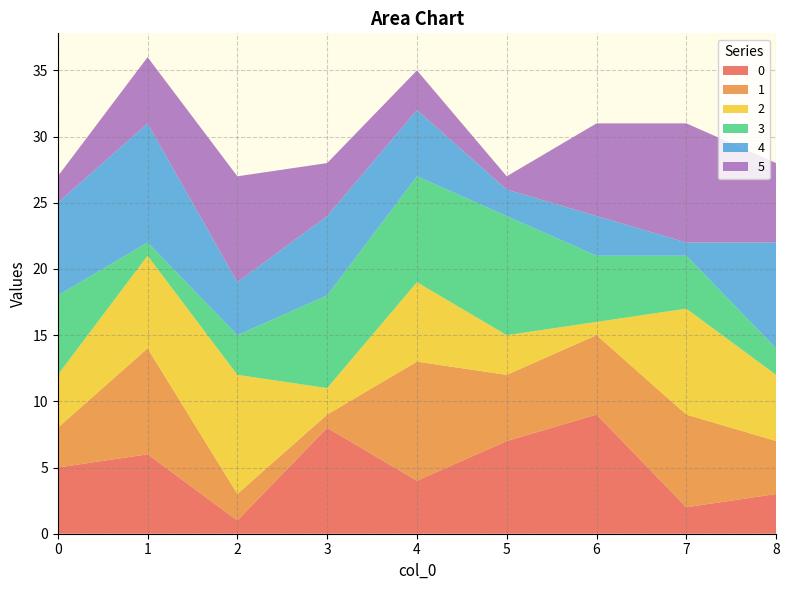

Reading left to right, list all the values displayed in this chart.

0: 5	6	1	8	4	7	9	2	3
1: 3	8	2	1	9	5	6	7	4
2: 4	7	9	2	6	3	1	8	5
3: 6	1	3	7	8	9	5	4	2
4: 7	9	4	6	5	2	3	1	8
5: 2	5	8	4	3	1	7	9	6